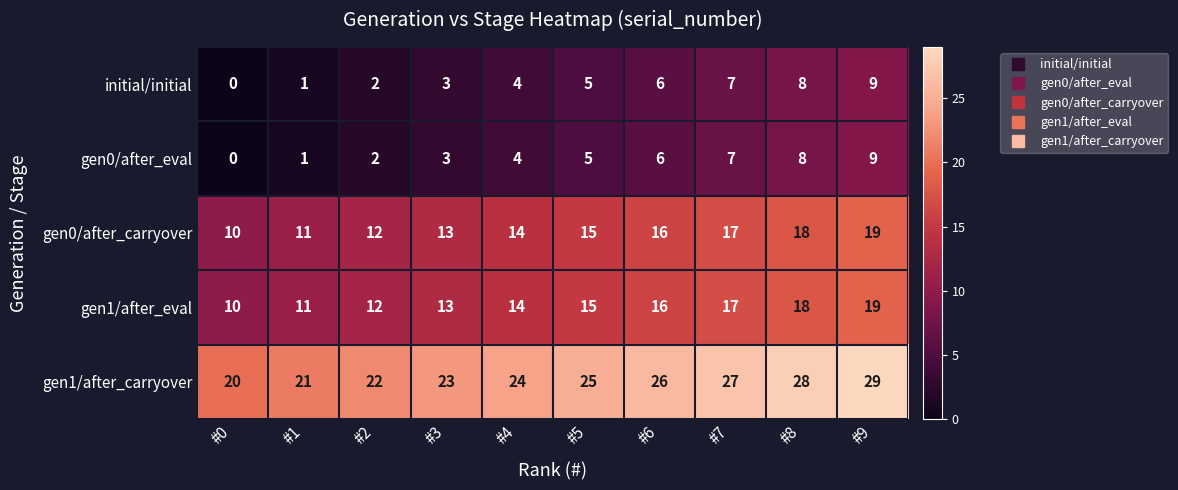

List the labels in order of gen0/after_carryover value, smallest first.

#0, #1, #2, #3, #4, #5, #6, #7, #8, #9